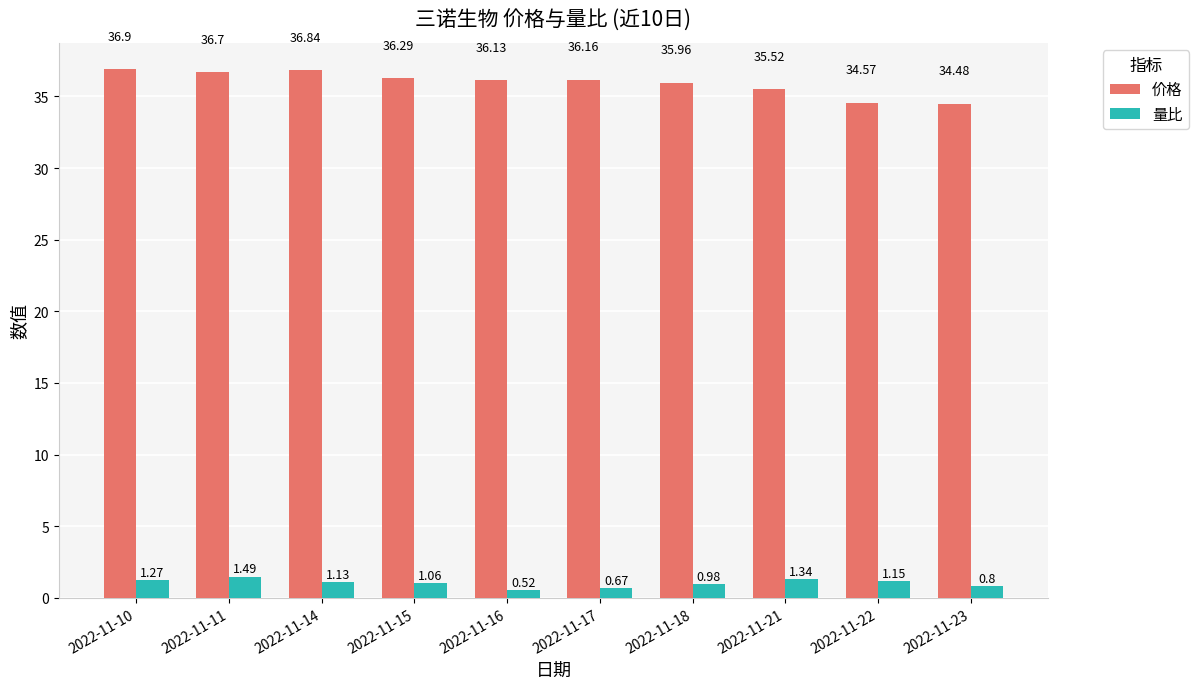

What are all the series names shown in the legend?

价格, 量比